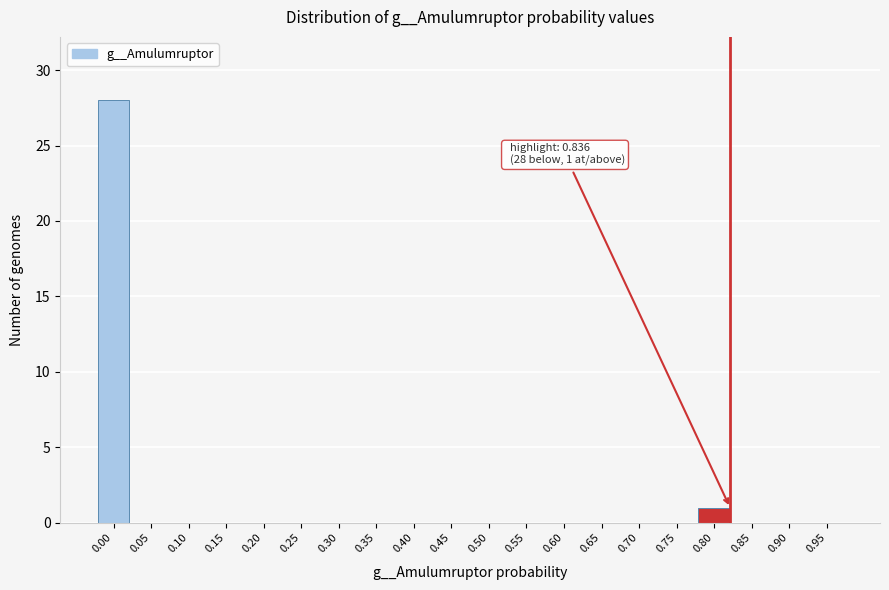

Reading left to right, transcribe all the data shown in this chart.

0.00=28	0.05=0	0.10=0	0.15=0	0.20=0	0.25=0	0.30=0	0.35=0	0.40=0	0.45=0	0.50=0	0.55=0	0.60=0	0.65=0	0.70=0	0.75=0	0.80=1	0.85=0	0.90=0	0.95=0